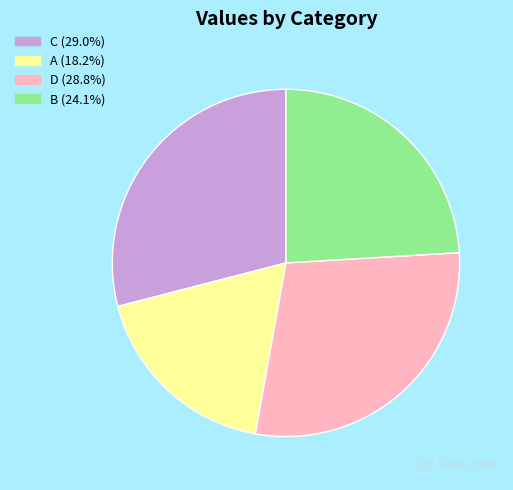

What is the ratio of the value at B (24.1%) to the value at C (29.0%)?

0.8